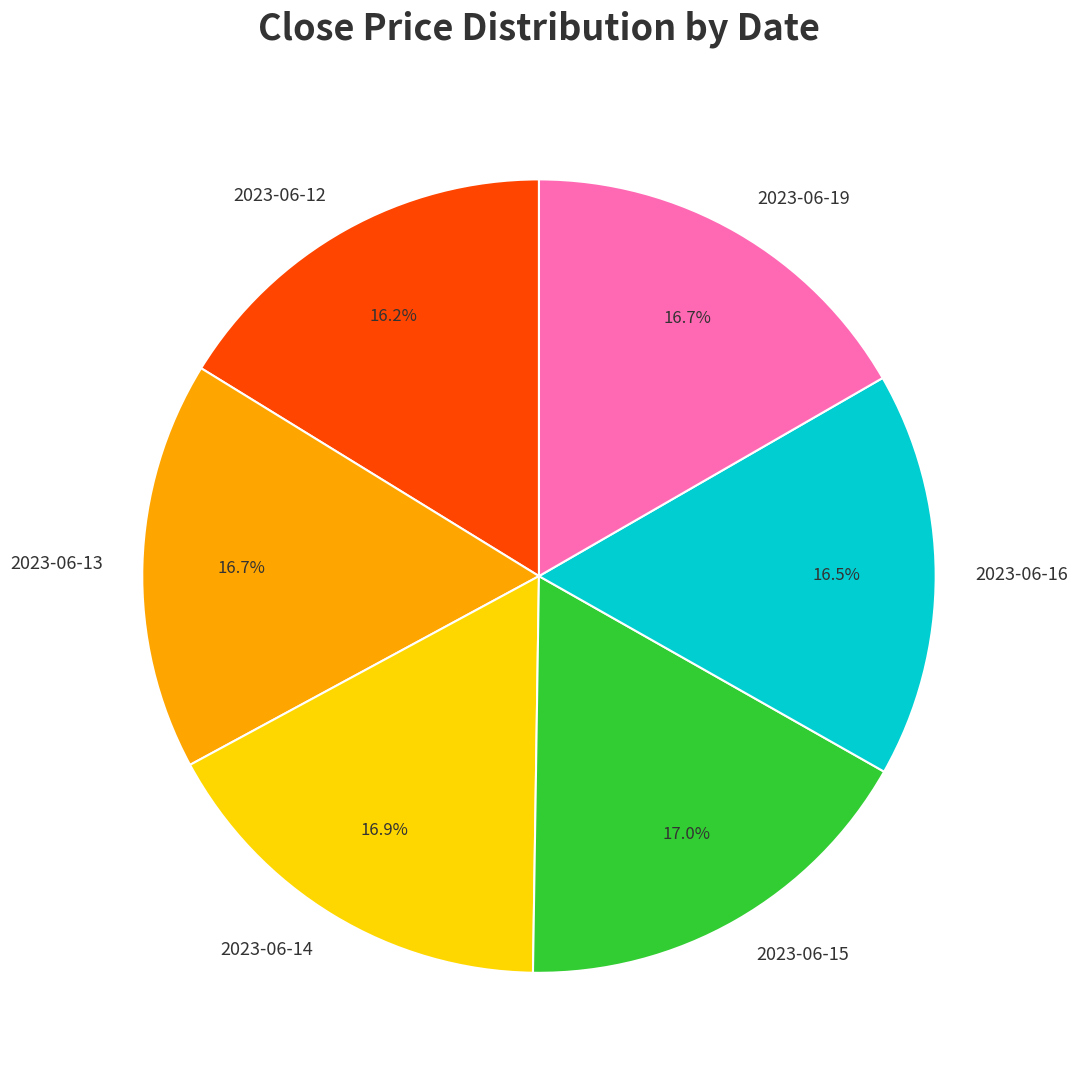

What portion of the pie excludes 2023-06-13?

83.3%